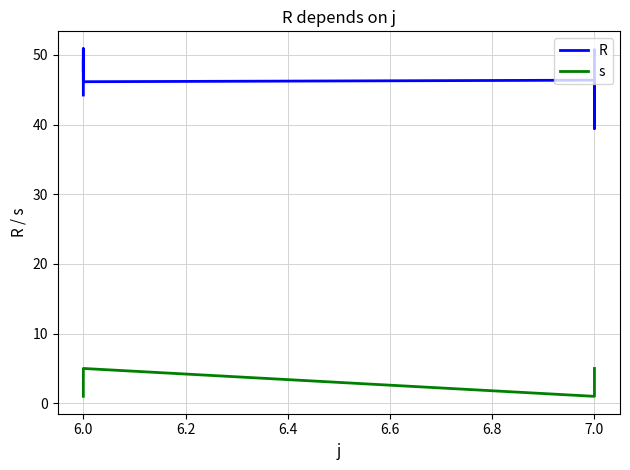

How many data points in R are less than 47?

5